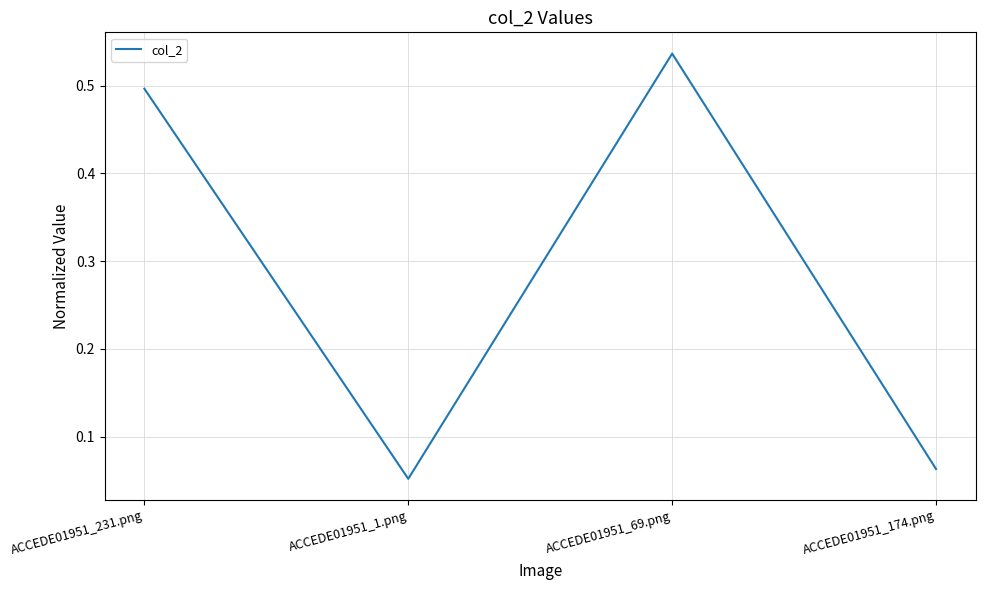

The chart shows a value of 0.8 at ACCEDE01951_69.png. True or false?

False